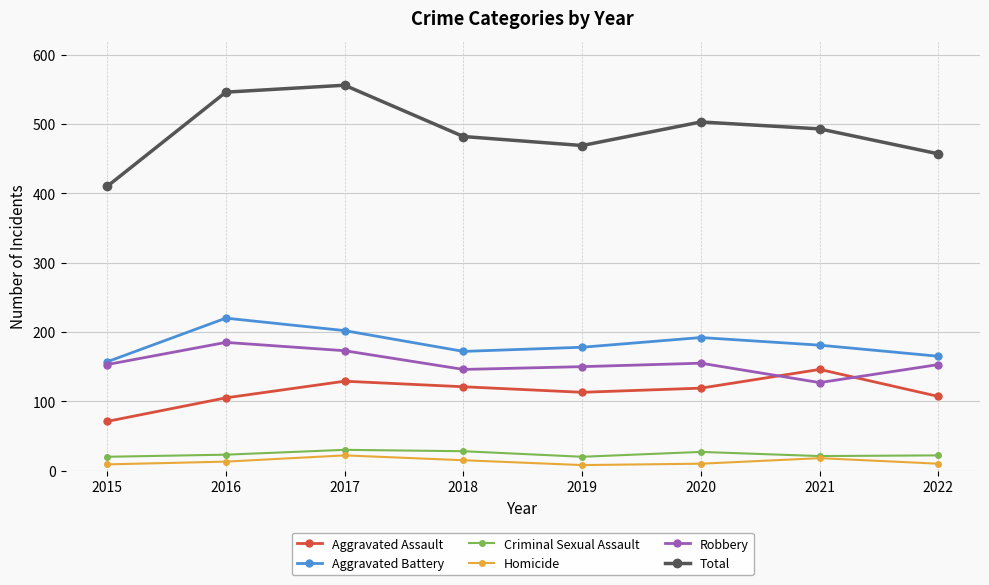

Count the number of categories in the chart.

8